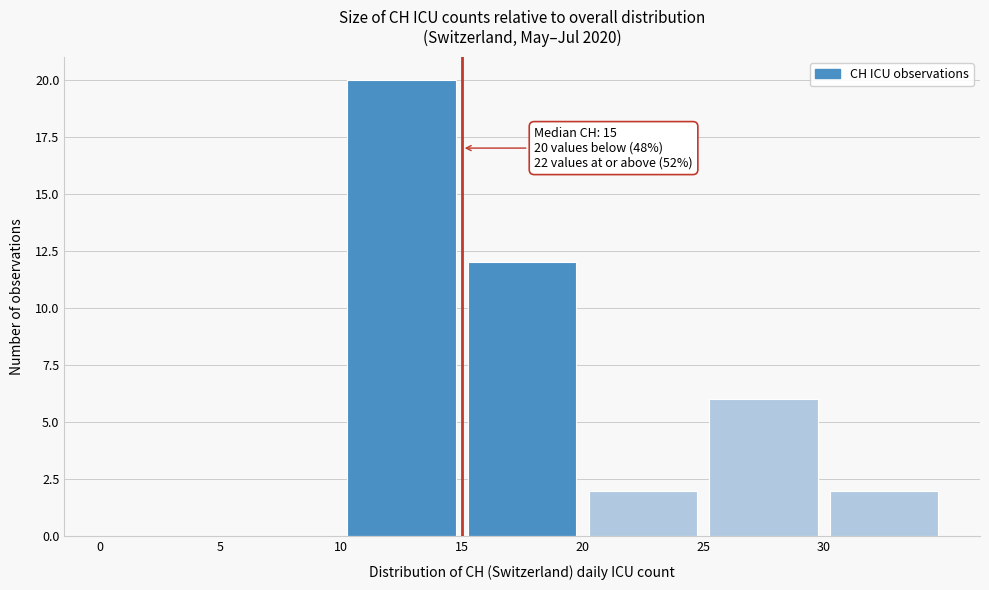

Which range on the x-axis has the tallest bar?

10 to 15